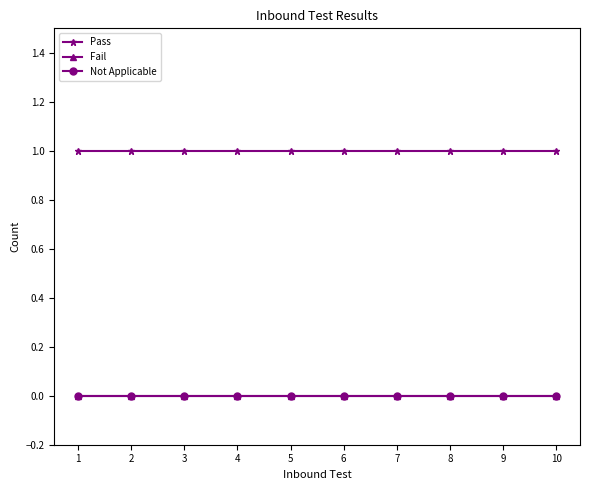

Where is Not Applicable nearest to the value 0?

1